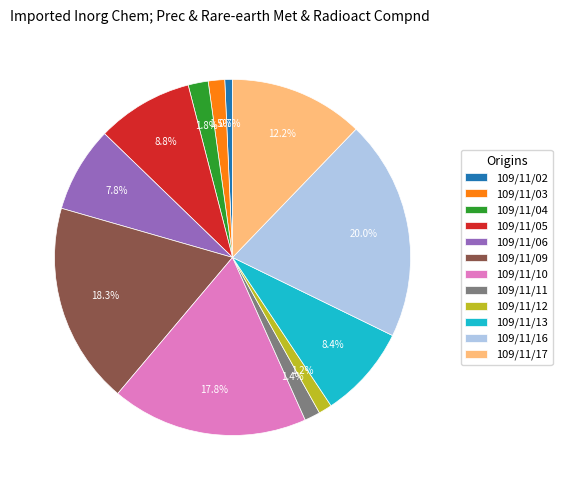

Which slice is the smallest?

109/11/02